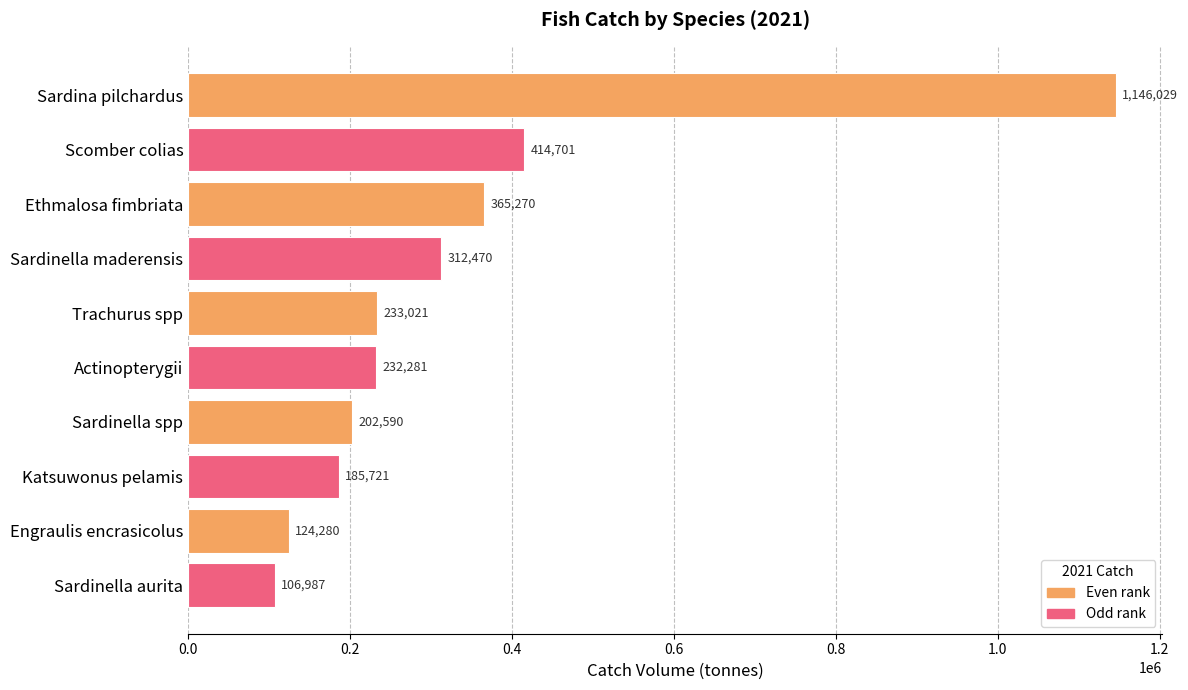

What is the greatest value displayed?

1146028.8